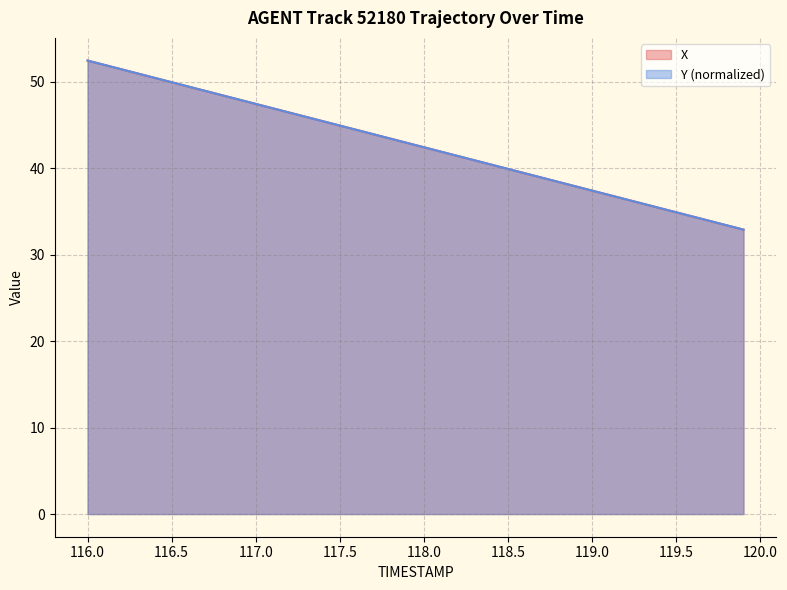

What is the highest value of the X series?

52.4